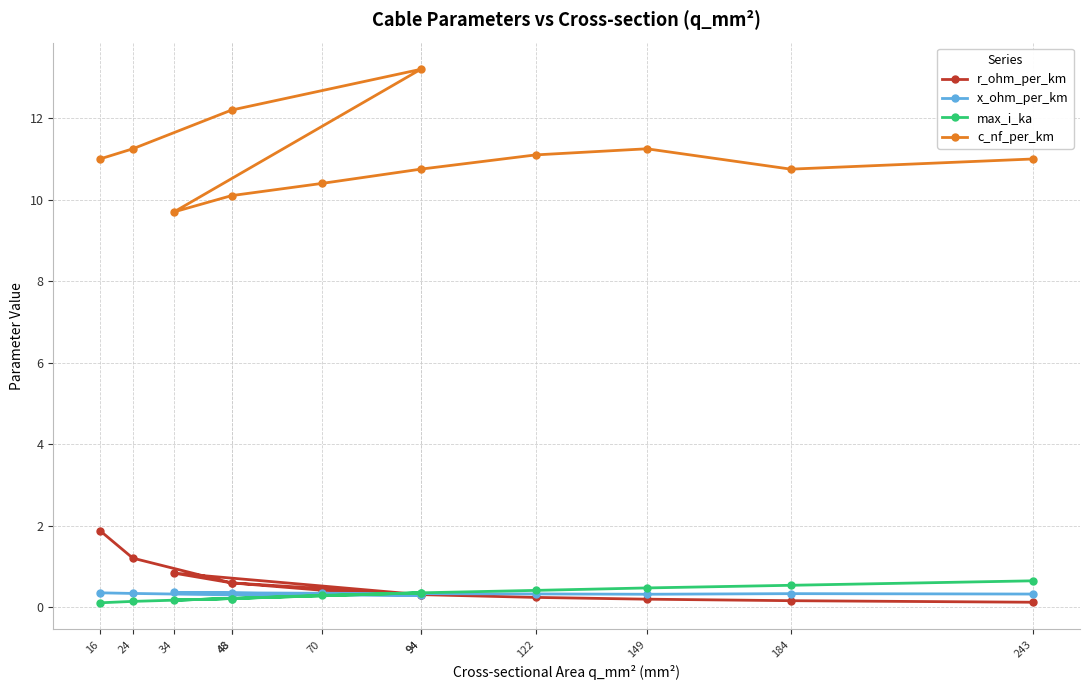

True or false: max_i_ka has more than 2 points higher than both neighbors.

False